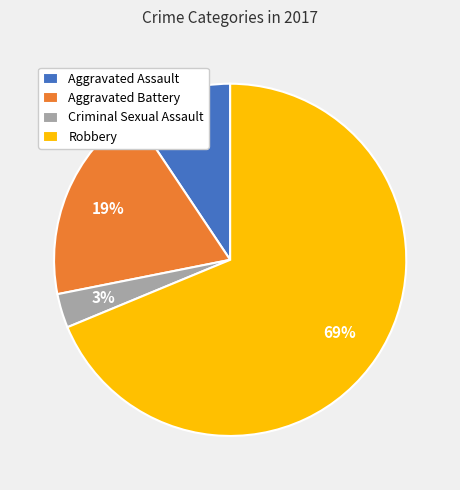

Which slice is the largest?

Robbery